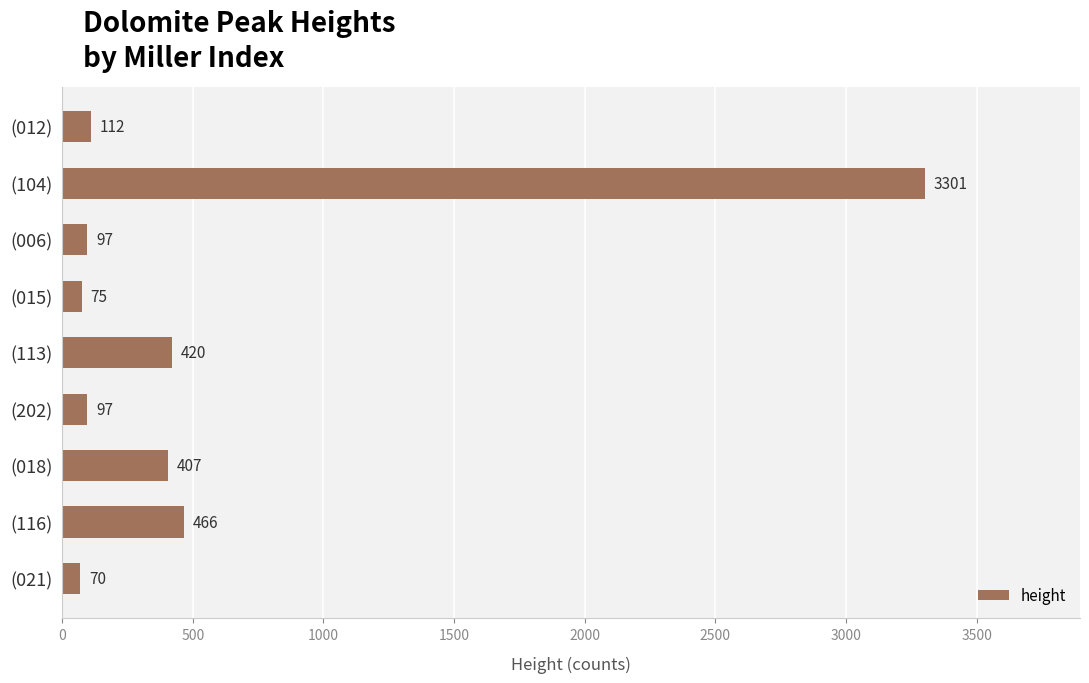

What is the change in value from (012) to (104)?

+3189